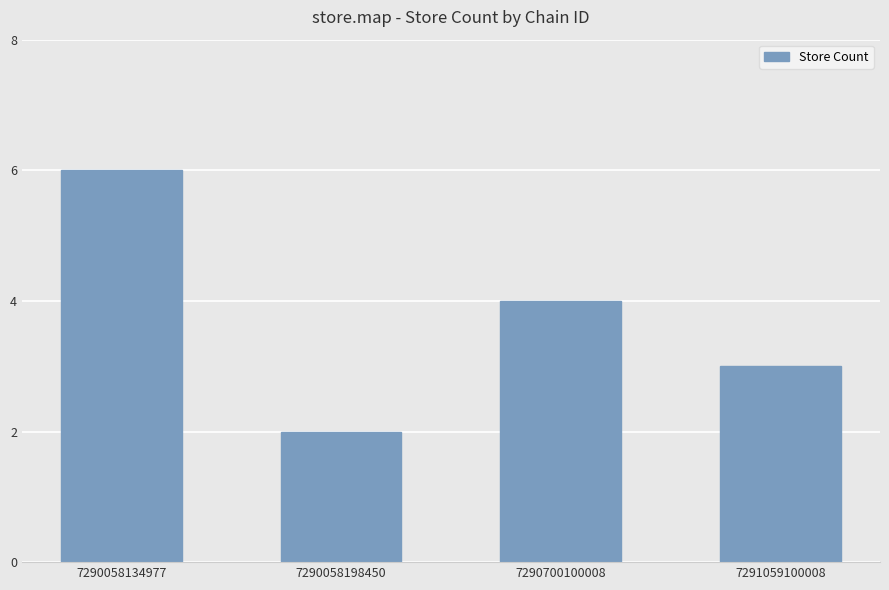

Where does the data first go above 4?

7290058134977